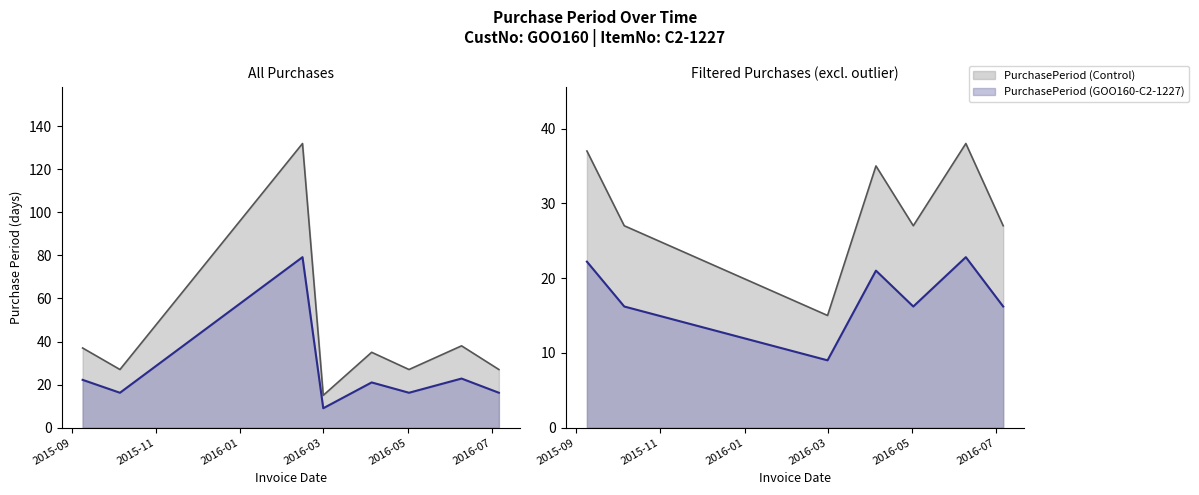

Which label corresponds to the largest value in the chart?

2016-02-15